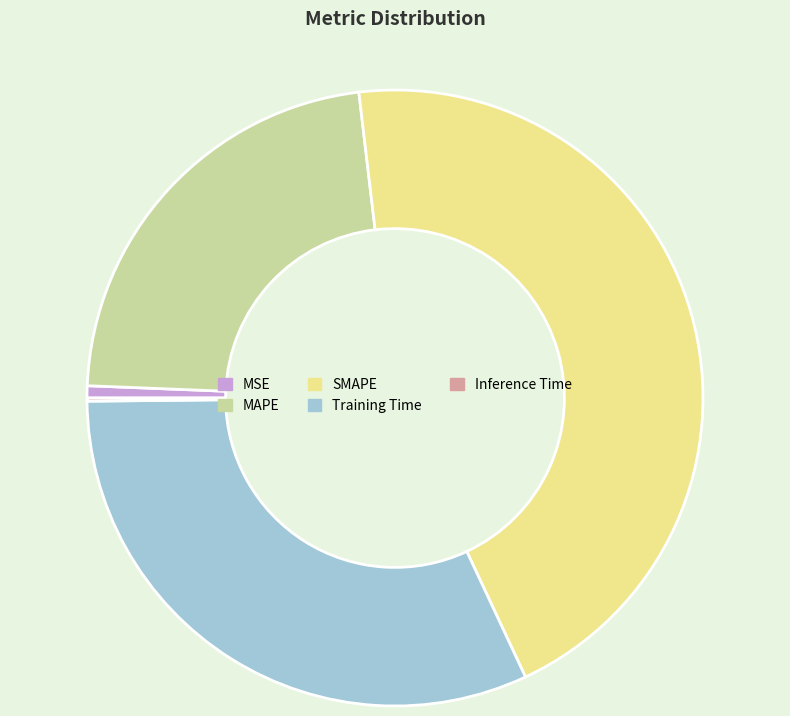

Is there any slice that represents more than half of the pie?

No